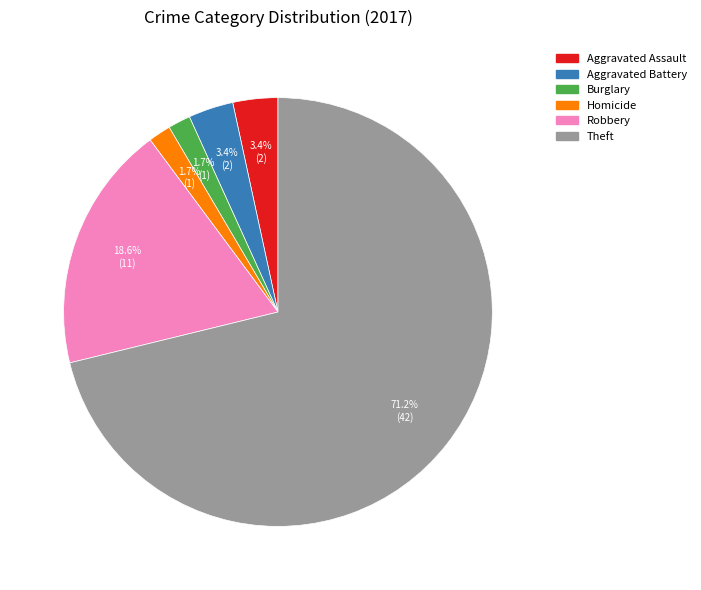

Does any single category account for the majority?

Yes